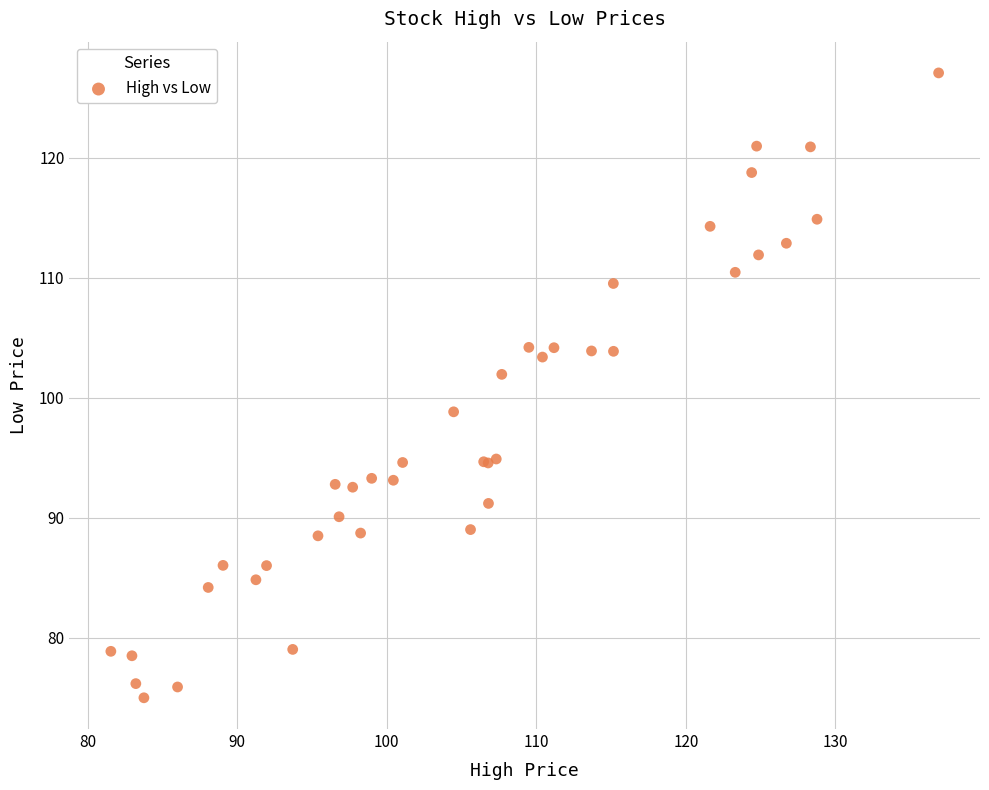

What Y value in the scatter plot is closest to 101?

101.9